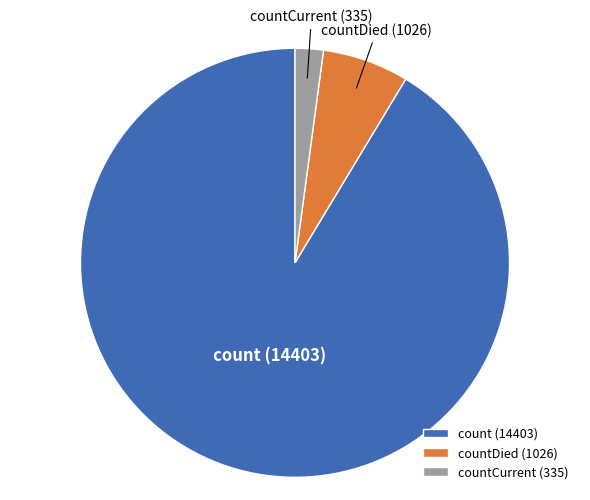

Between count (14403) and countCurrent (335), which is larger?

count (14403)